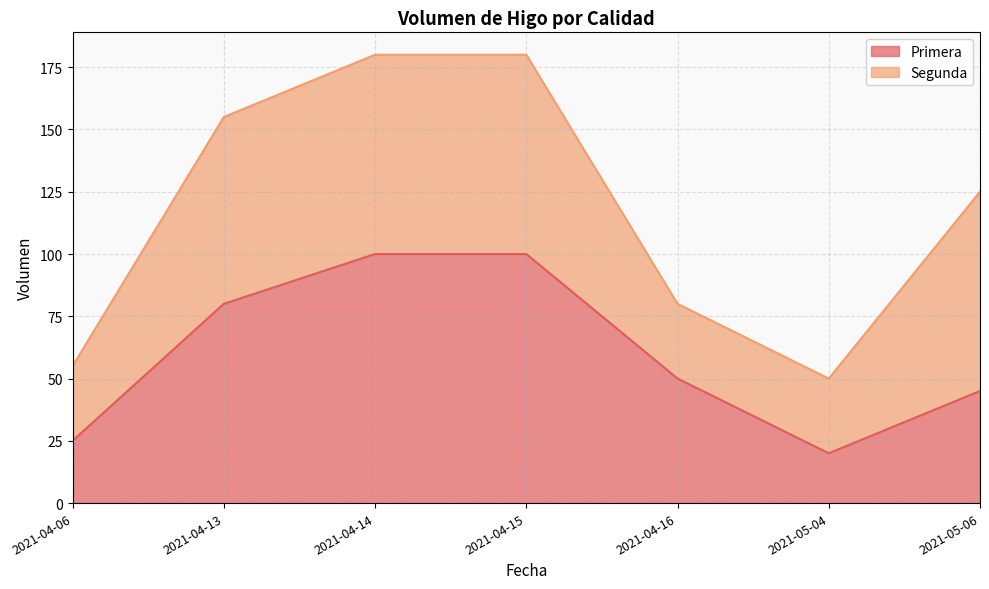

How many interior local valleys (lower than both neighbors) does the data have?

1